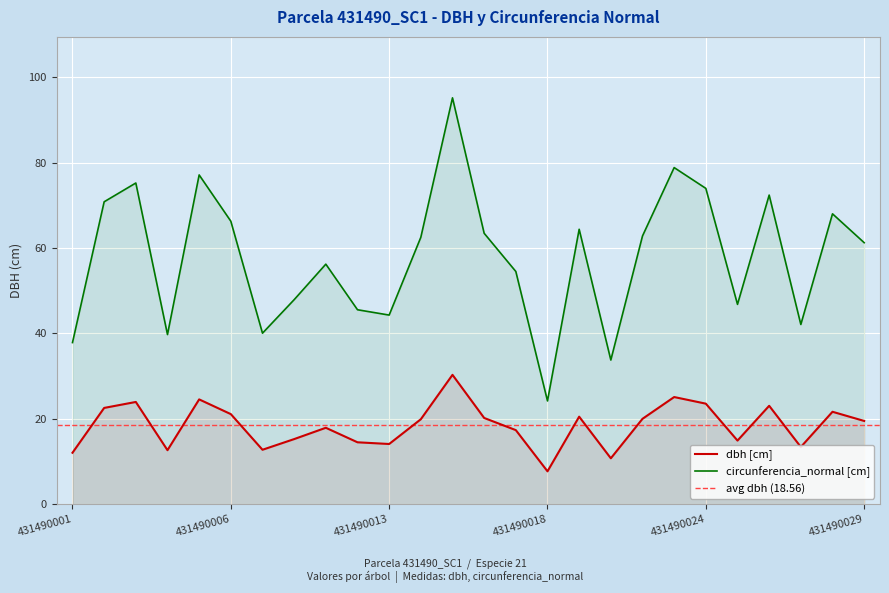

Between 431490006 and 431490020, which series saw the biggest shift?

circunferencia_normal